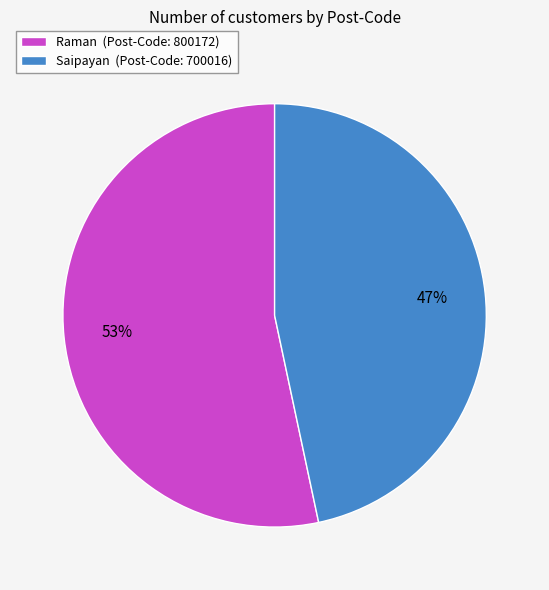

What percentage is the Saipayan slice, to the nearest percent?

47%